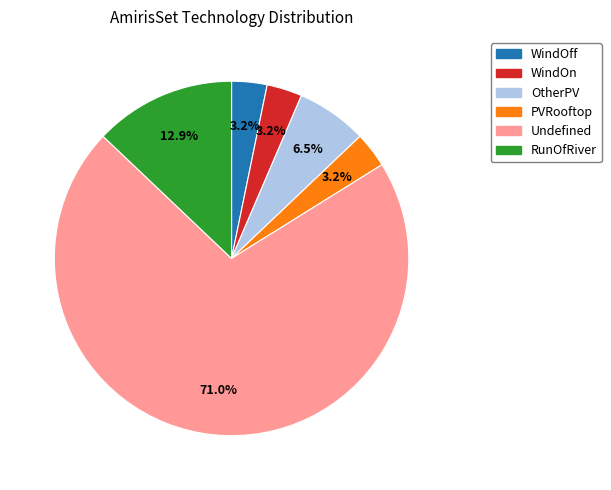

How many segments does this pie chart have?

6